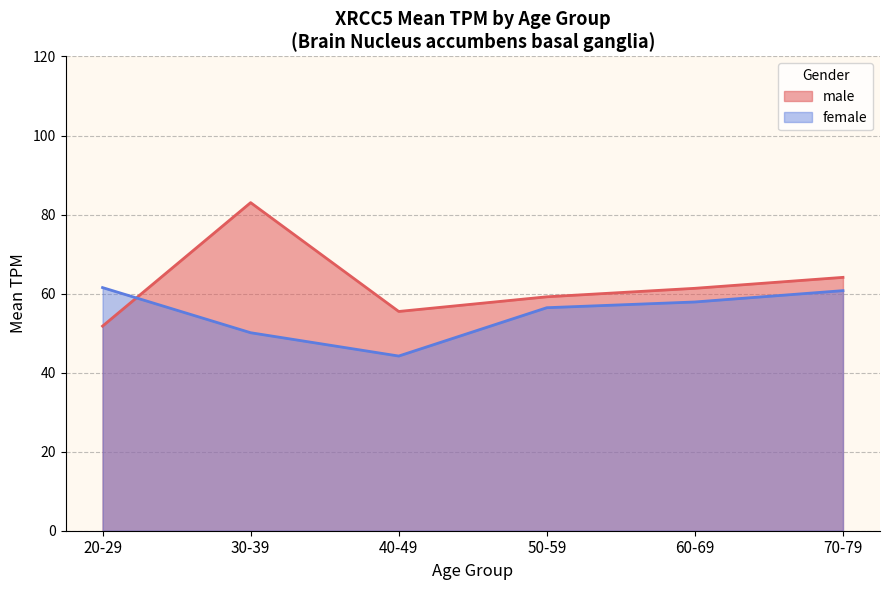

At which category does the chart reach its peak across all series?

30-39